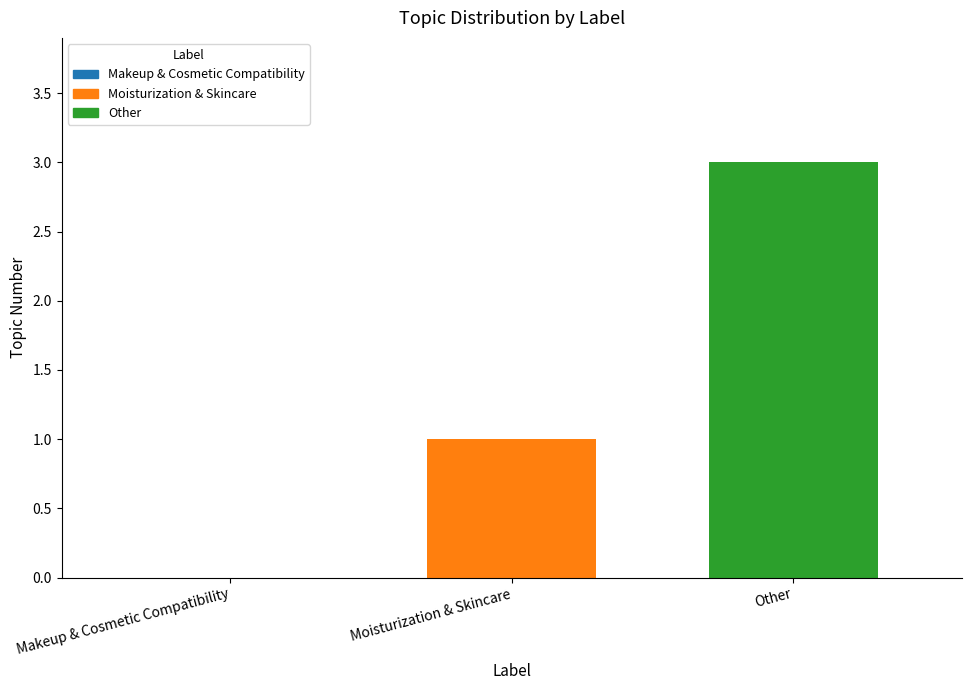

Where is the data nearest to the value 2?

Other